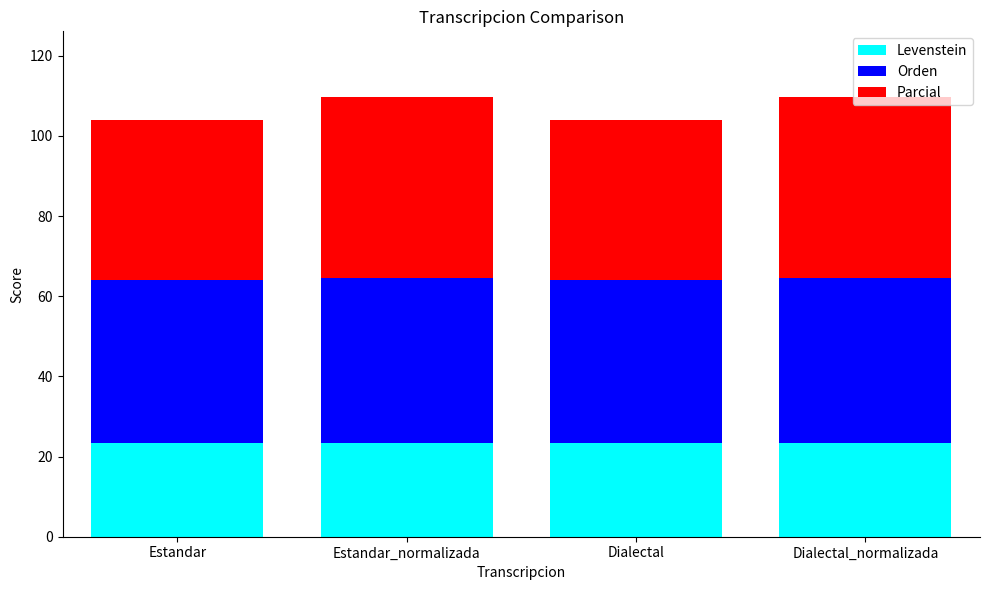

What is the average value of the Levenstein series?

23.4